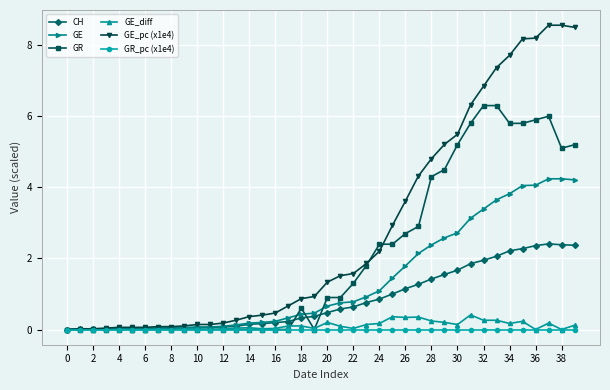

What is the maximum value for GE_pc (x1e4)?

8.6